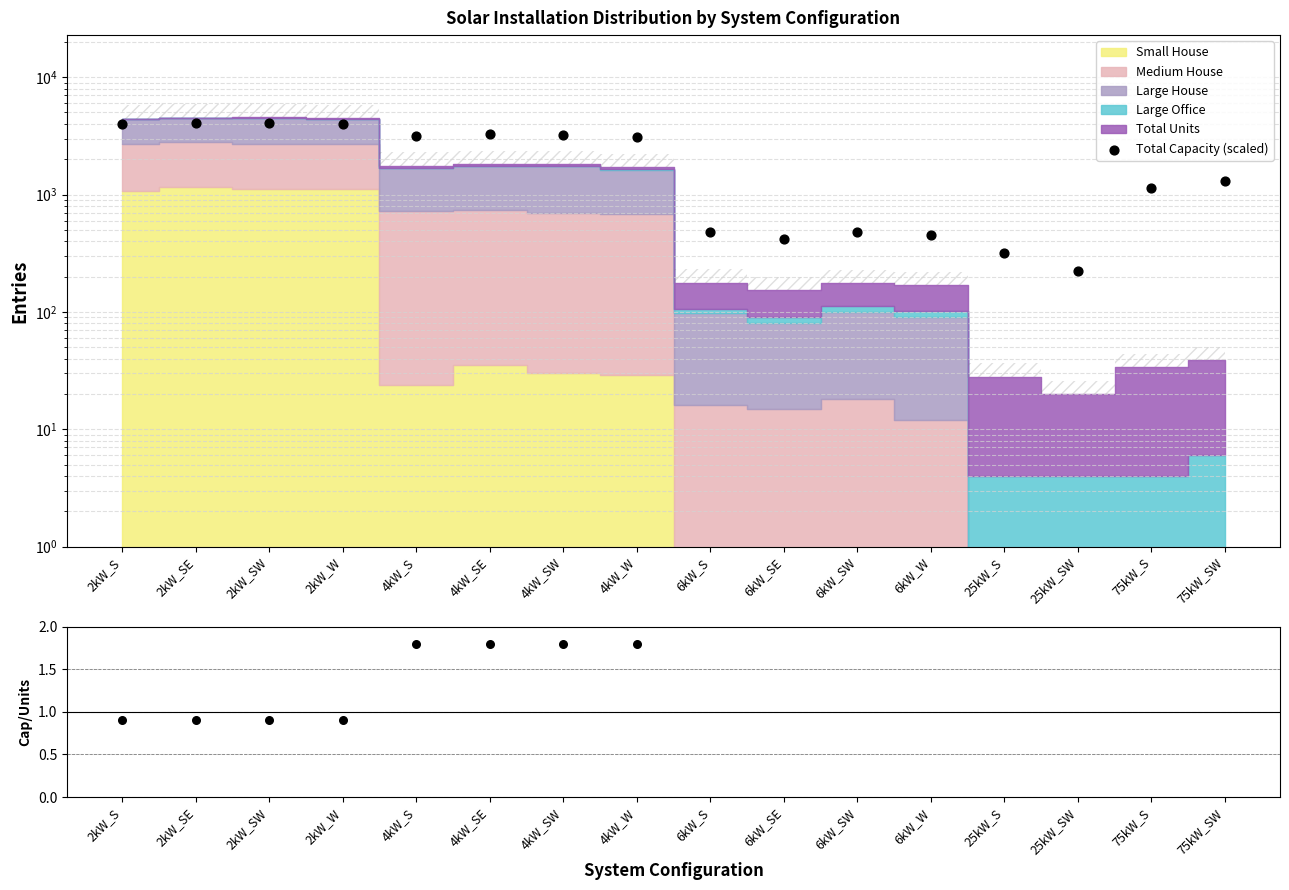

At how many categories does at least one series exceed 1274?

9